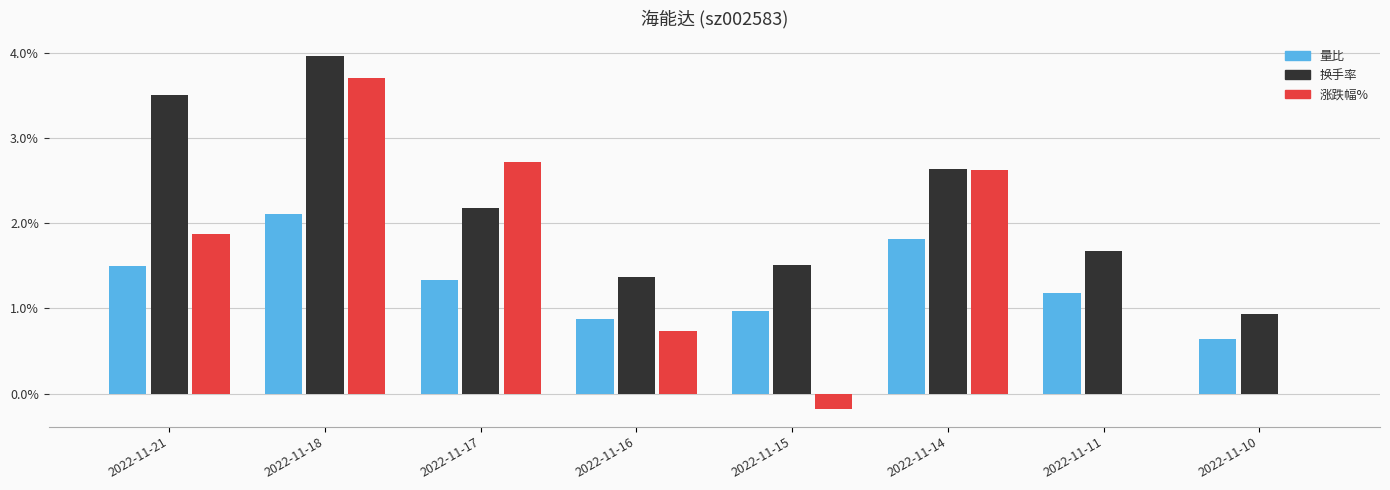

What is the sum of the 量比 values at 2022-11-16 and 2022-11-10?

1.5